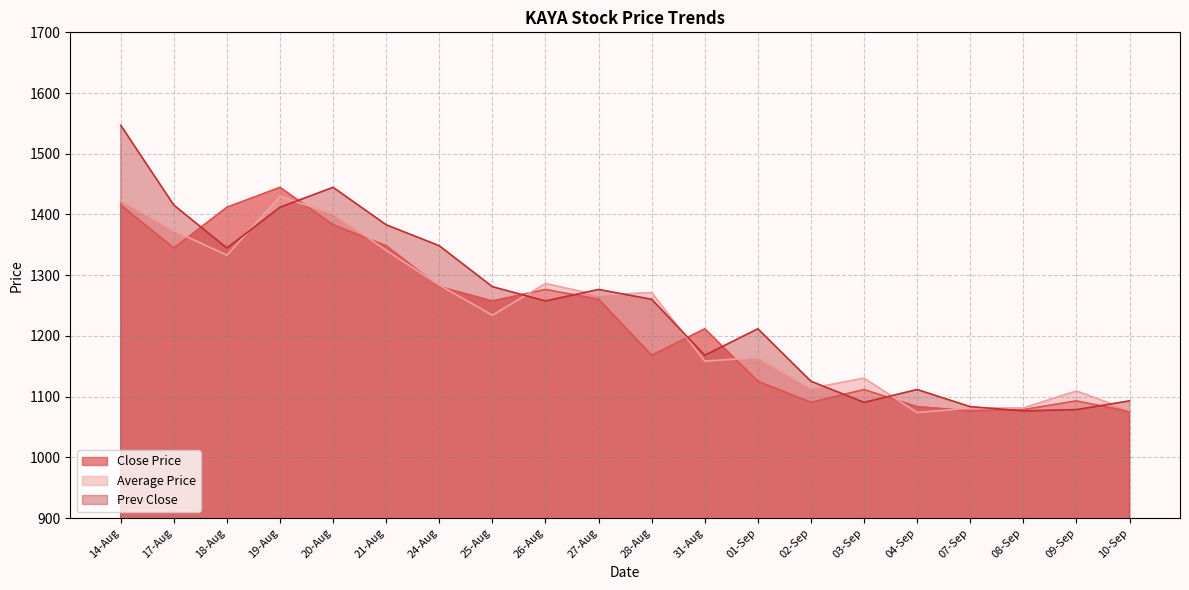

What is the total value across all series at 08-Sep?

3236.6